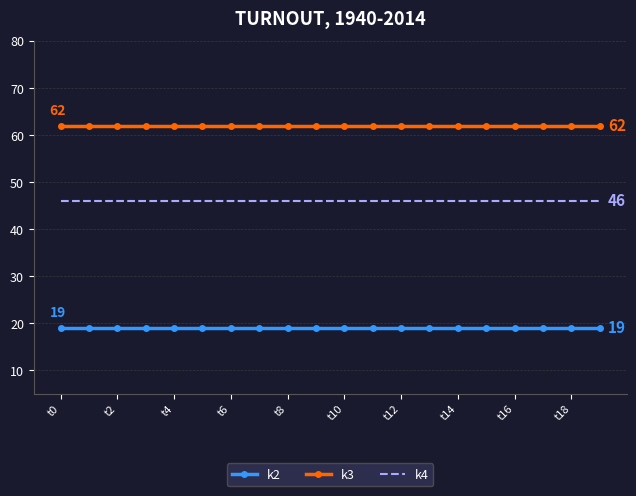

True or false: k3 and k4 cross at least once.

False